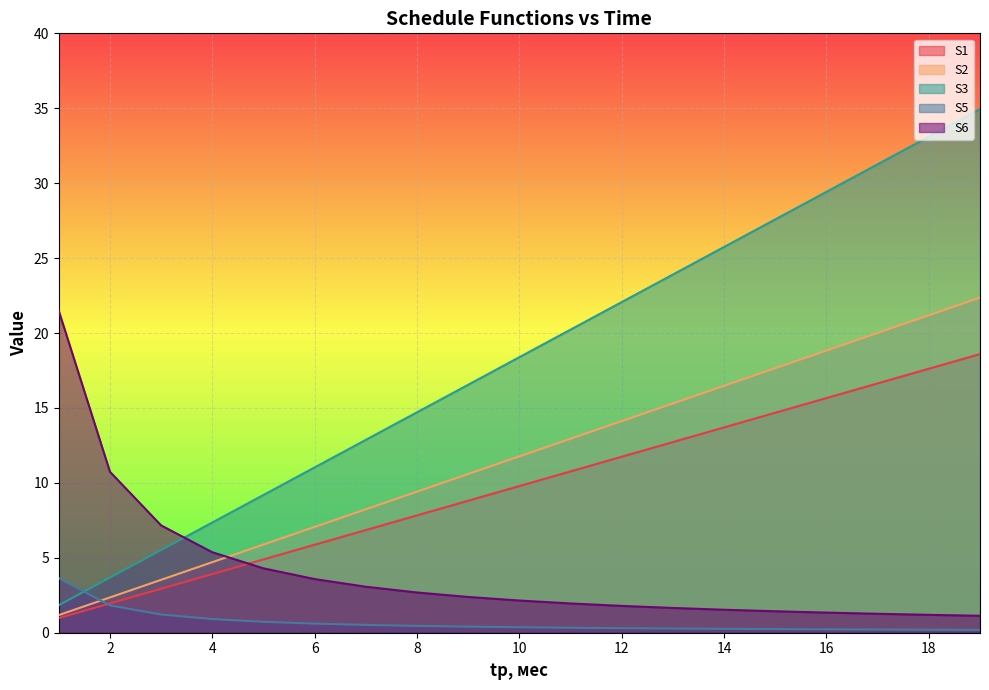

Which has a higher value, 3 or 9?

9